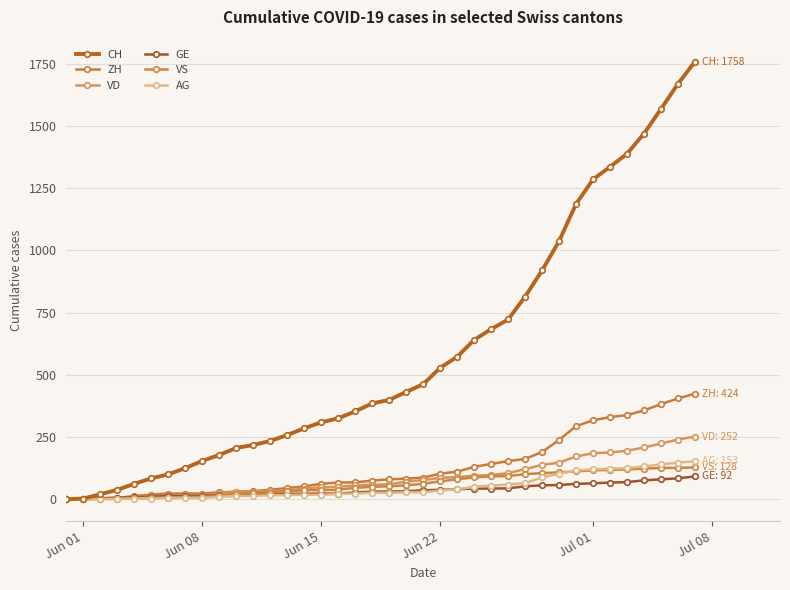

What is the highest value of the AG series?

153